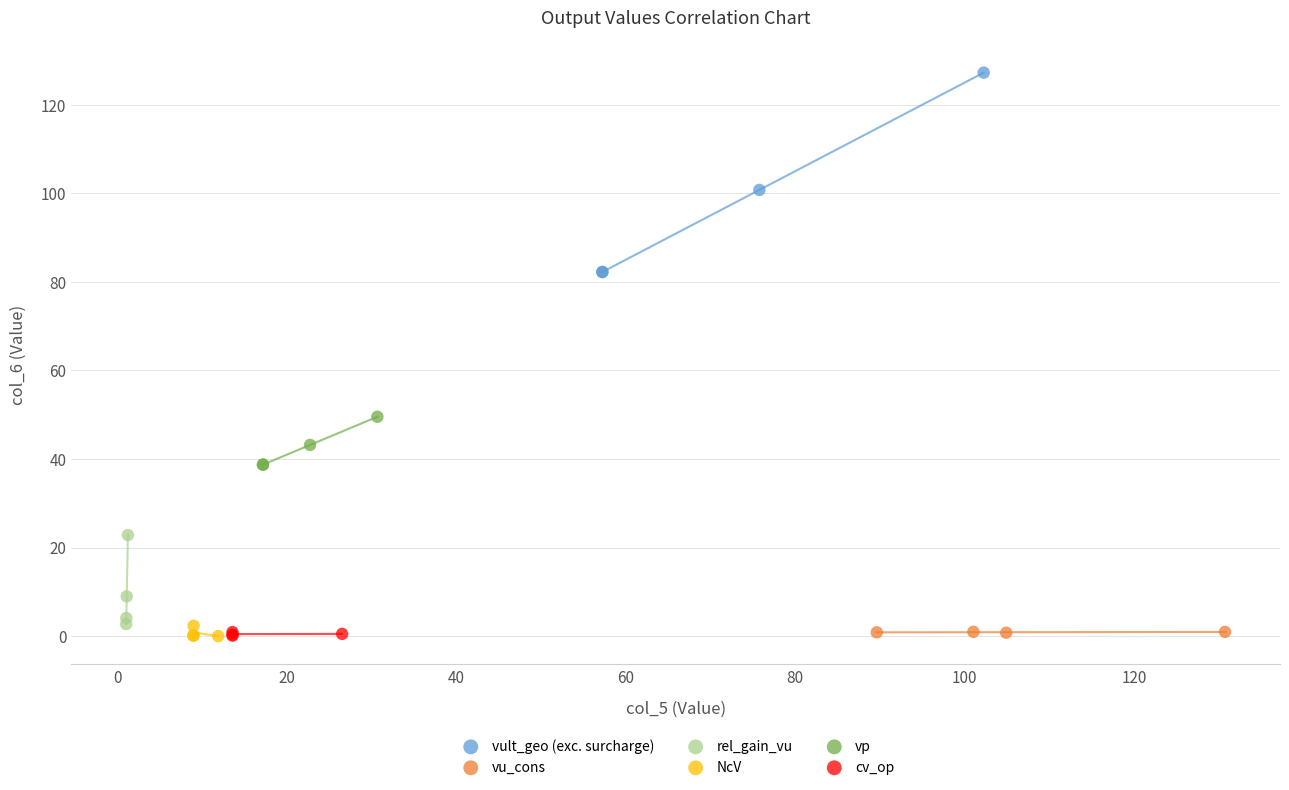

What are all the series names shown in the legend?

vult_geo (exc. surcharge), vu_cons, rel_gain_vu, NcV, vp, cv_op